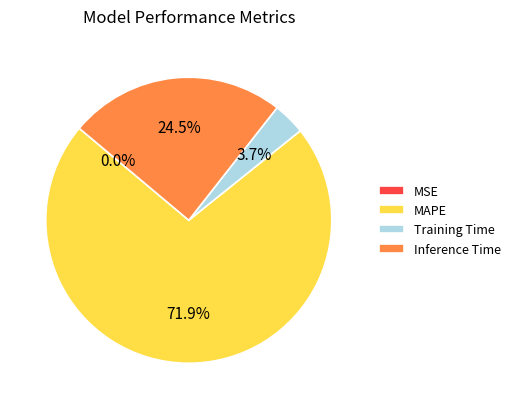

Which slice represents more than half of the pie?

MAPE